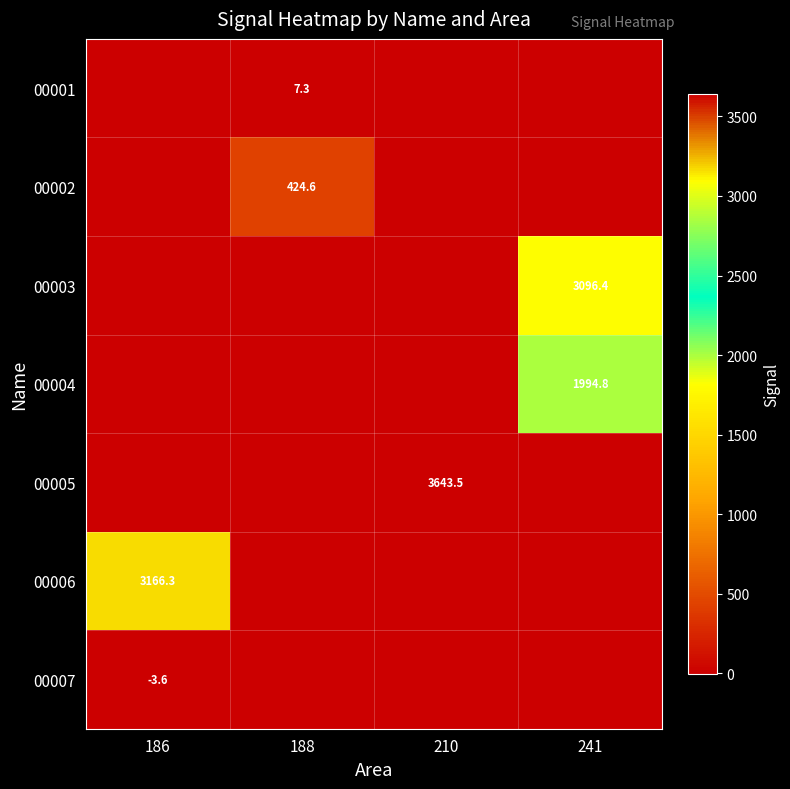

Is it true that 00002 equals 235.2 at 188?

False